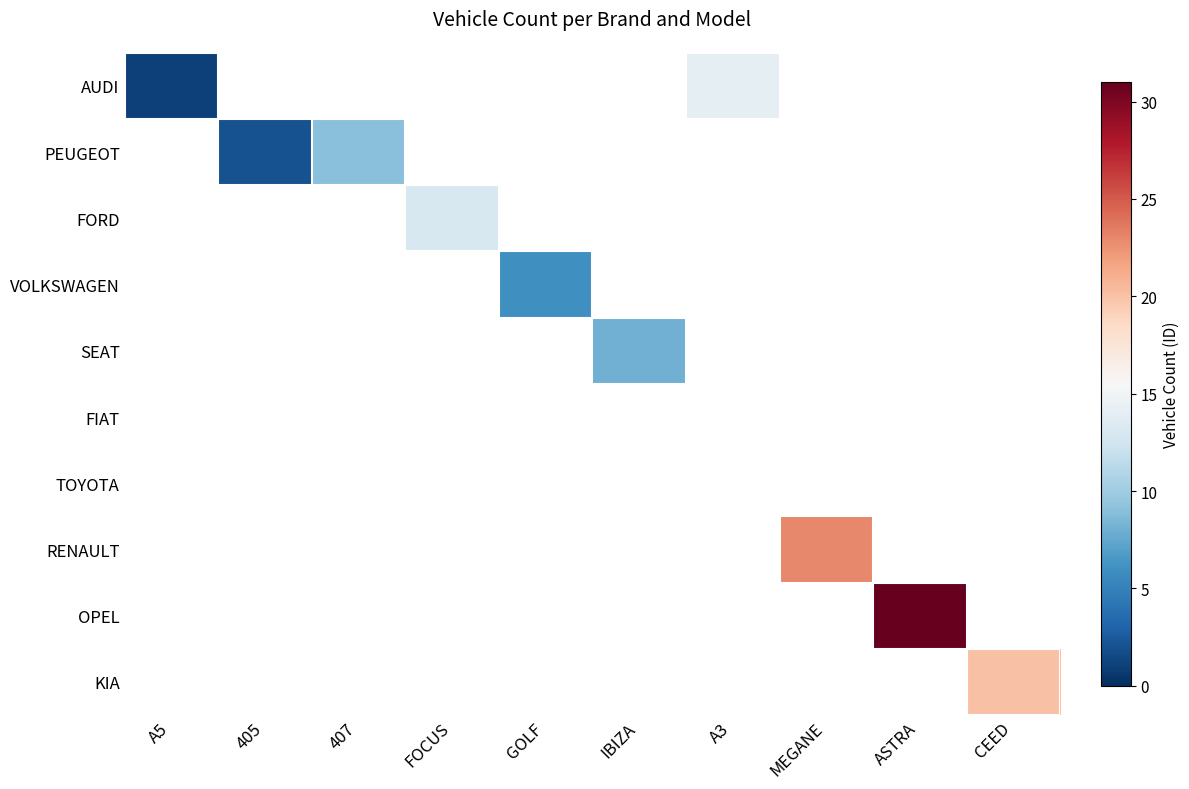

Which category has the highest value across all series?

ASTRA